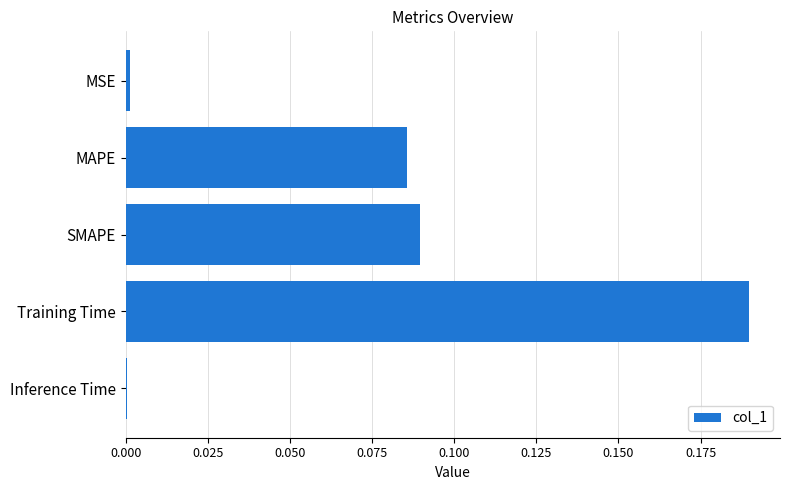

The value at MSE is 0.0. True or false?

True